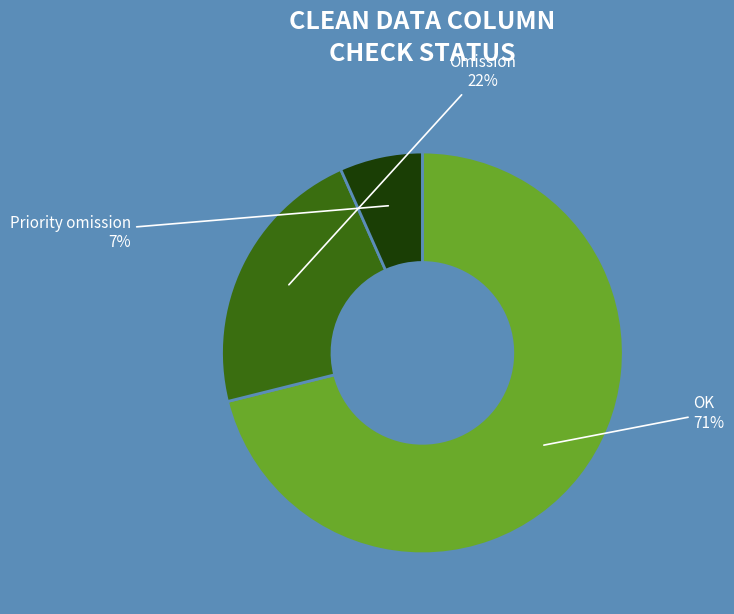

How many segments does this pie chart have?

3